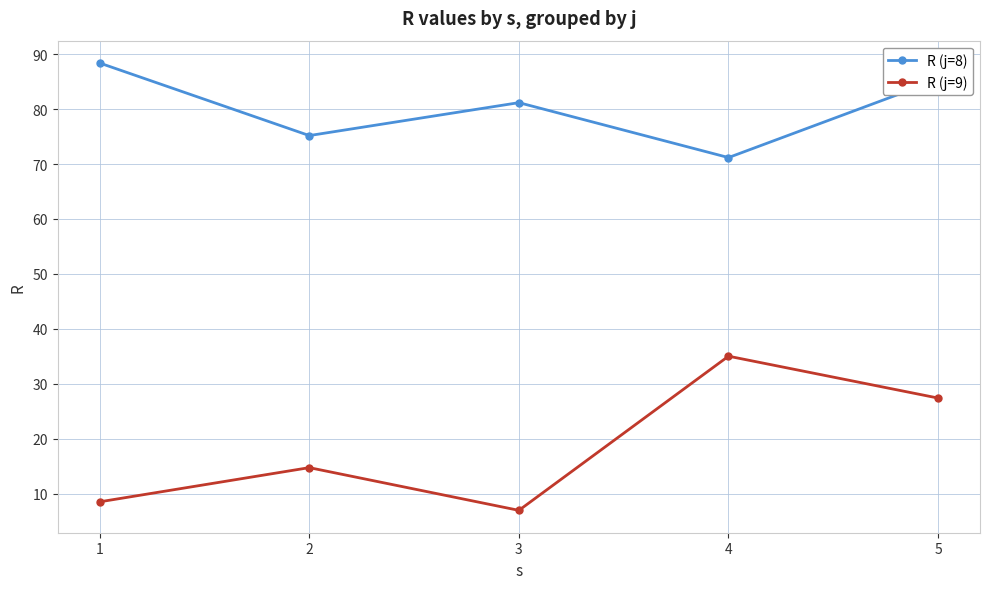

What is the minimum value for R (j=8)?

71.2